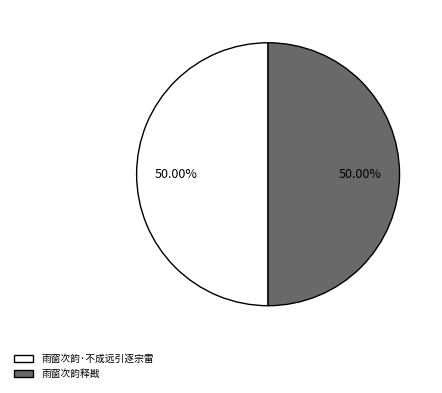

What is the ratio of the value at 雨窗次韵·不成远引逐宗雷 to the value at 雨窗次韵释戡?

1.0